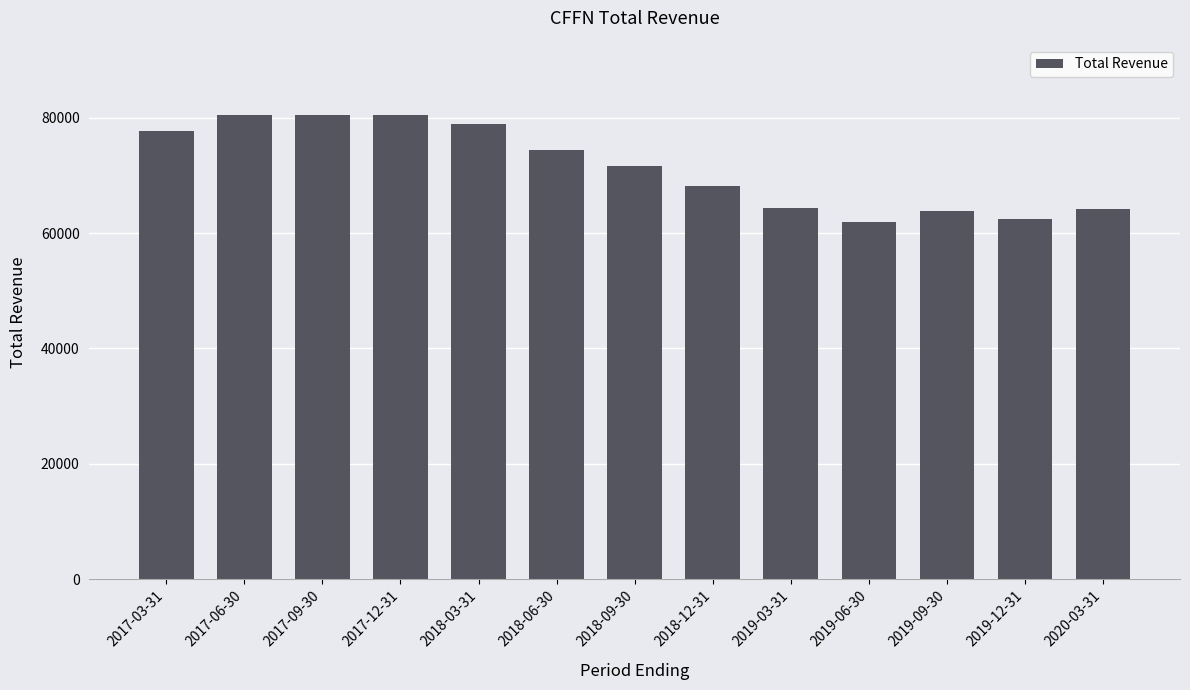

What is the ratio of the value at 2017-03-31 to the value at 2020-03-31?

1.2